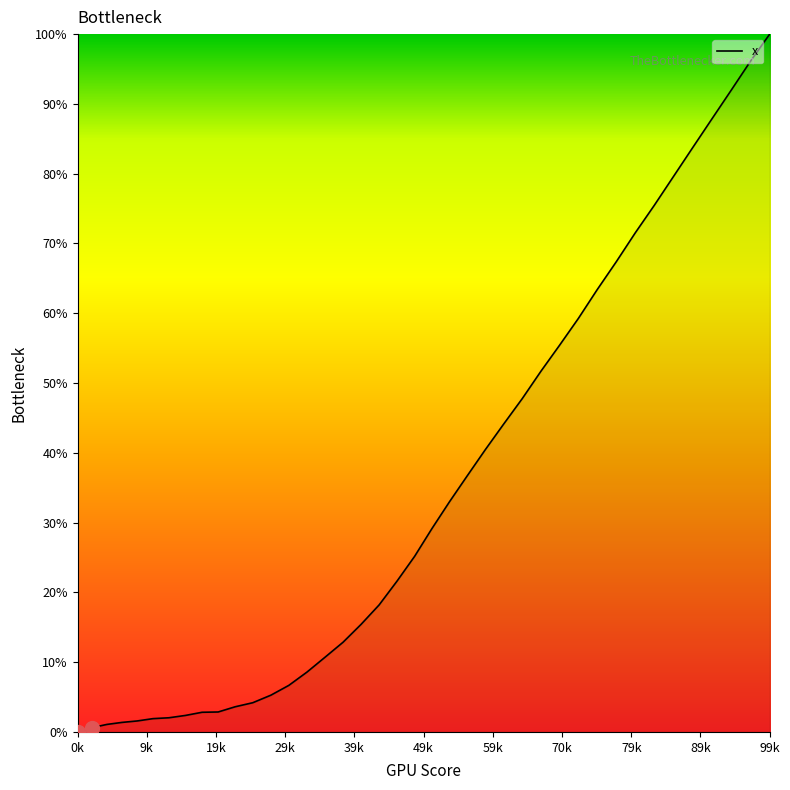

What is the difference between the maximum and minimum values?

100.0